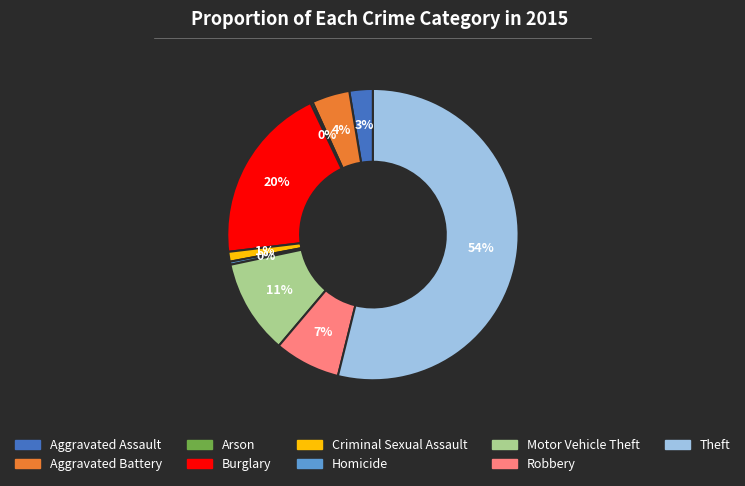

True or false: Motor Vehicle Theft accounts for 11% of the total.

True